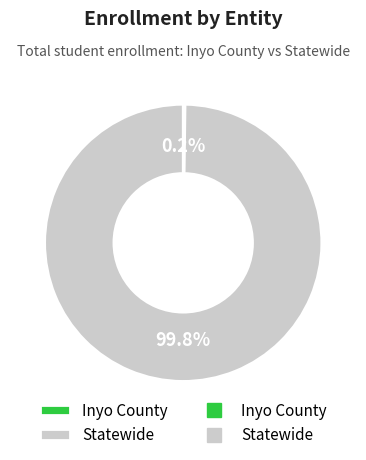

Is there a majority slice in this chart?

Yes